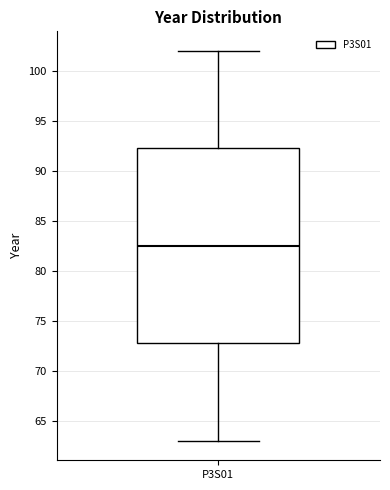

Transcribe this box plot: give where the median line is, the range the box spans, and where the two whiskers end, as read against the y-axis. The values are not printed on the chart, so give them approximately, as read against the axis.

median 82.5, box 73.0 to 92.5, whiskers 63.0 to 102.0